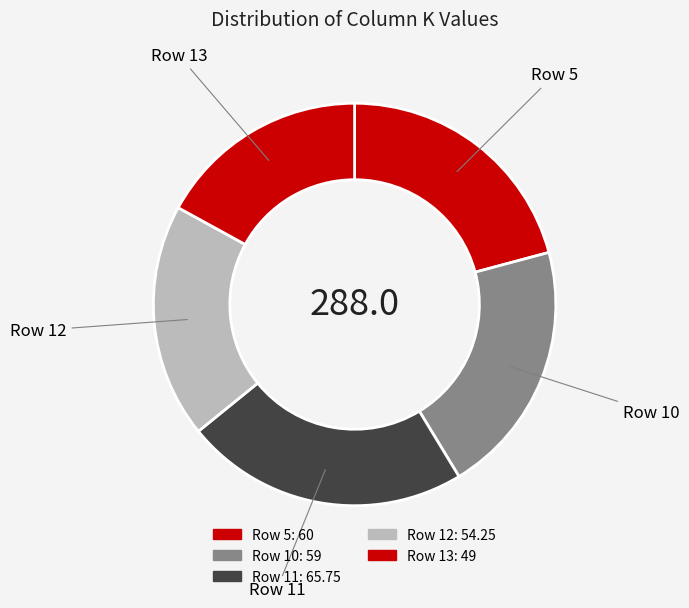

Is it true that Row 12 is 19% of the pie?

True